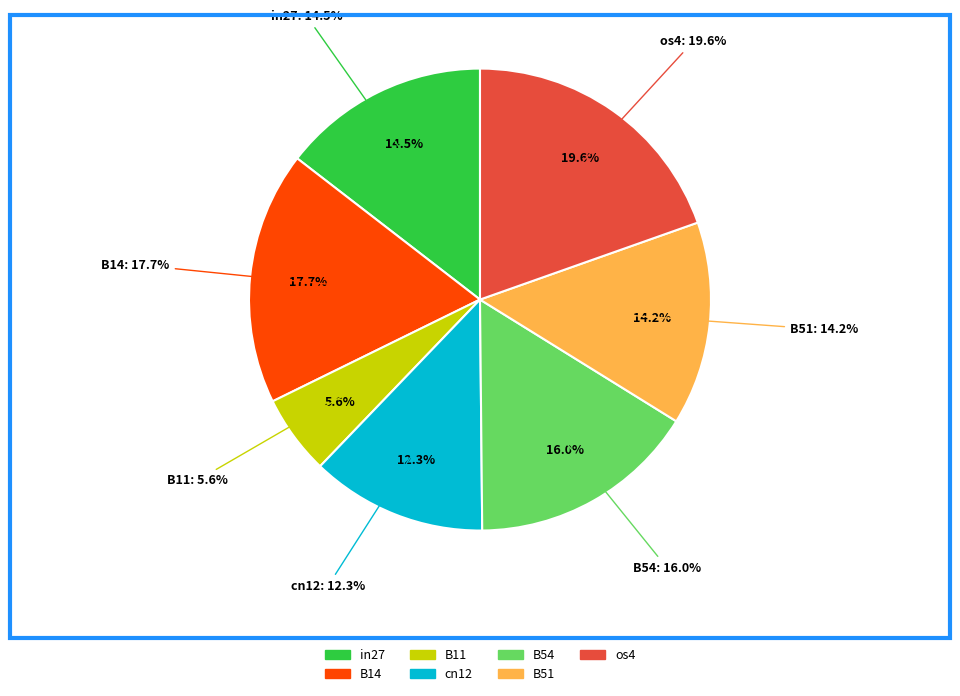

To the nearest percent, what percentage of the pie is cn12?

12%